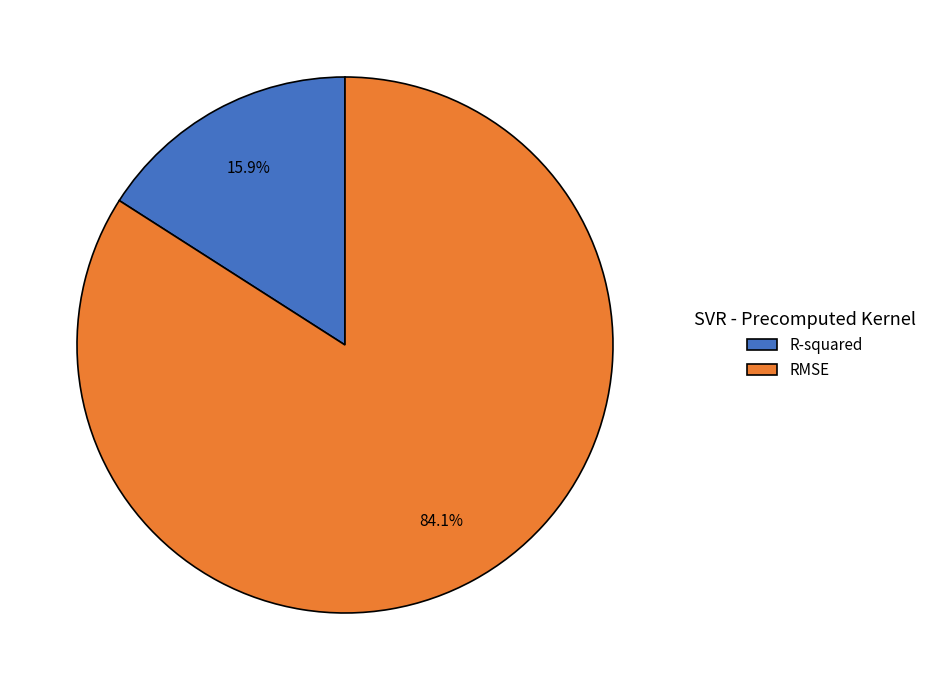

What percentage is the R-squared slice, to the nearest percent?

16%